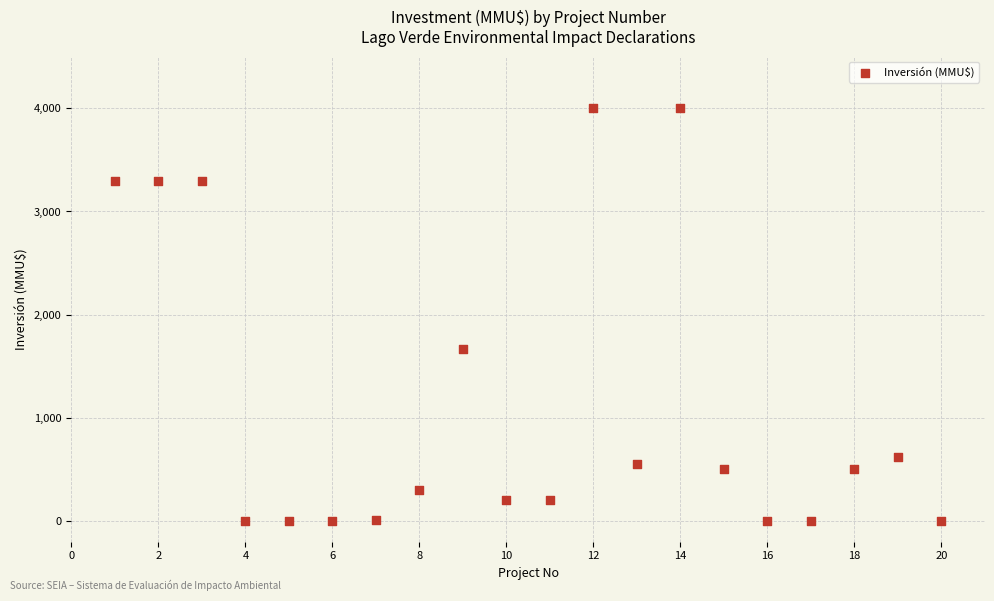

What Y value in the scatter plot is closest to 2000?

1667